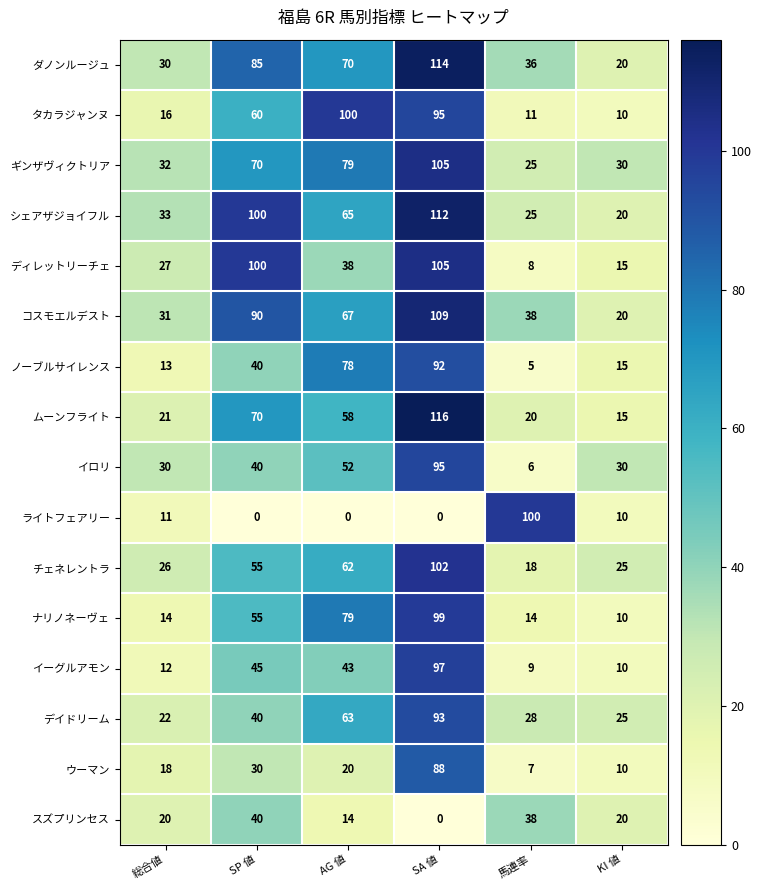

What value does the イロリ series have at 総合値, to the nearest 10?

30